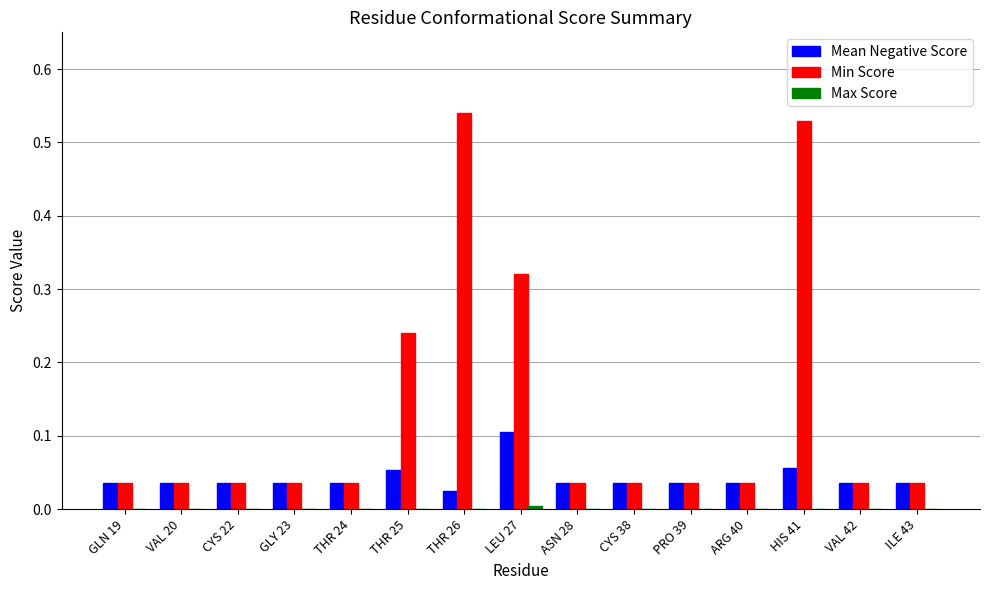

What is the sum of all Min Score values?

2.0